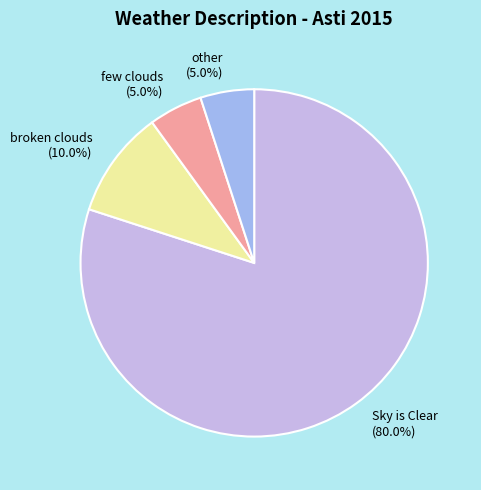

Which category has the biggest portion of the pie?

Sky is Clear